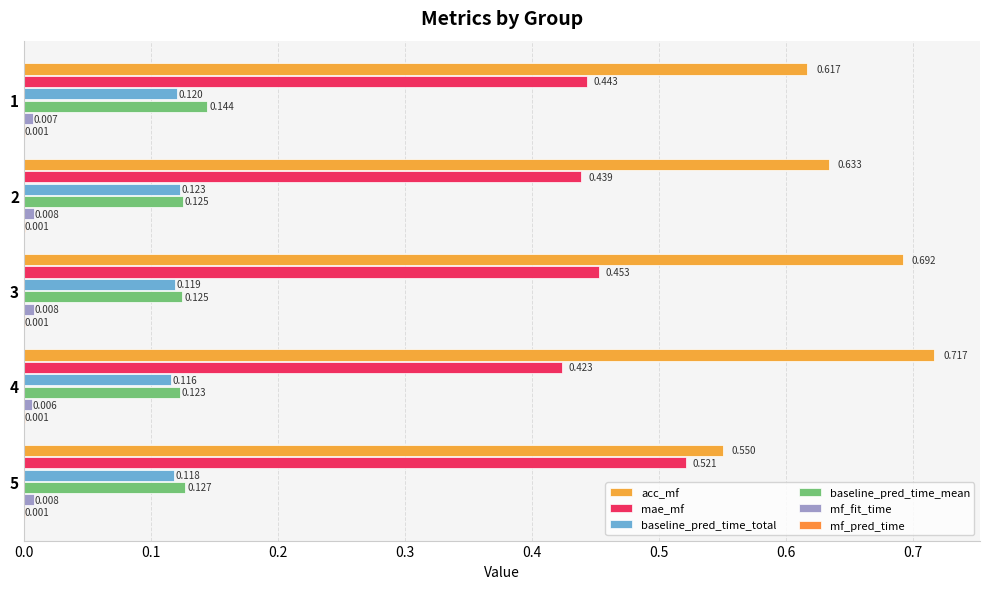

At which category does the chart reach its peak across all series?

4